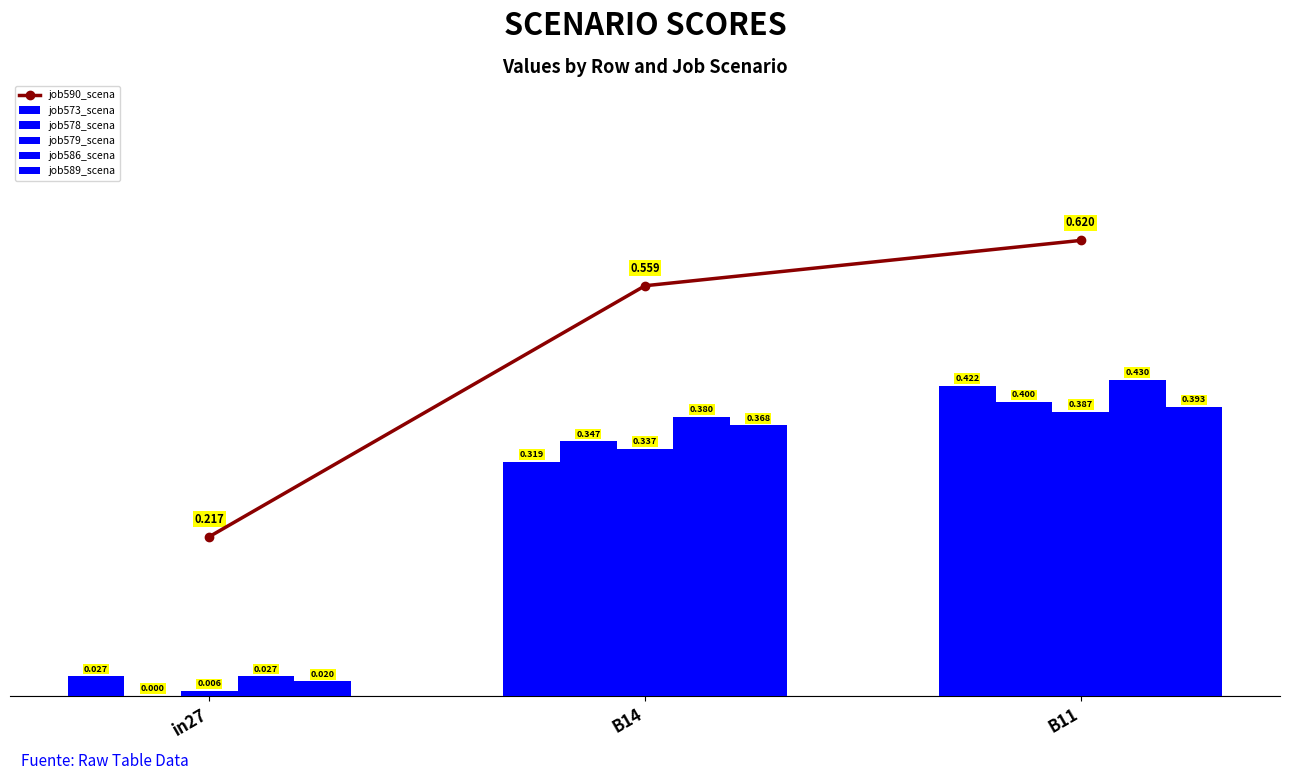

What are all the series names shown in the legend?

job590_scena, job573_scena, job578_scena, job579_scena, job586_scena, job589_scena